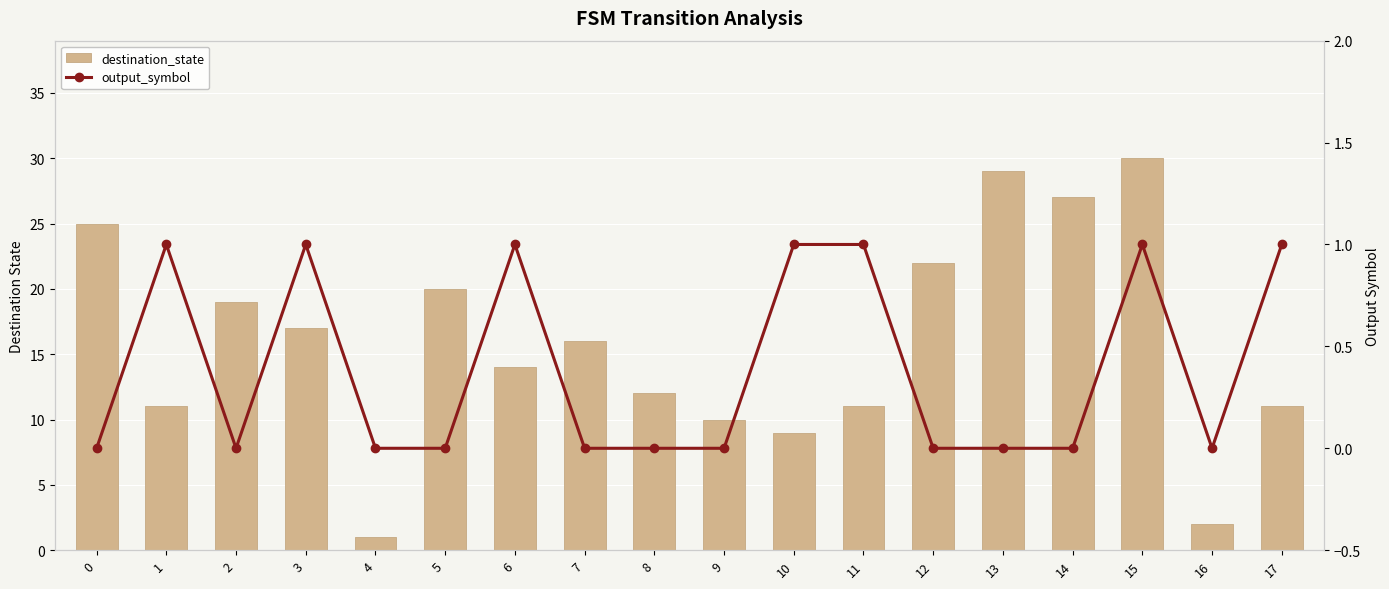

Which category has the highest value across all series?

15